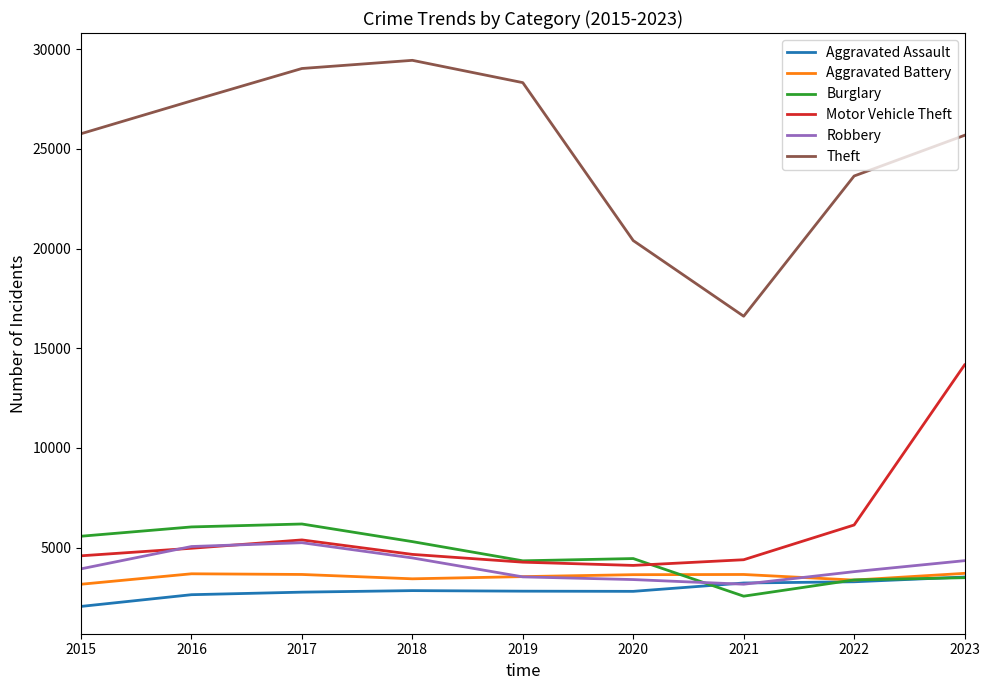

What is the highest value of the Aggravated Battery series?

3710